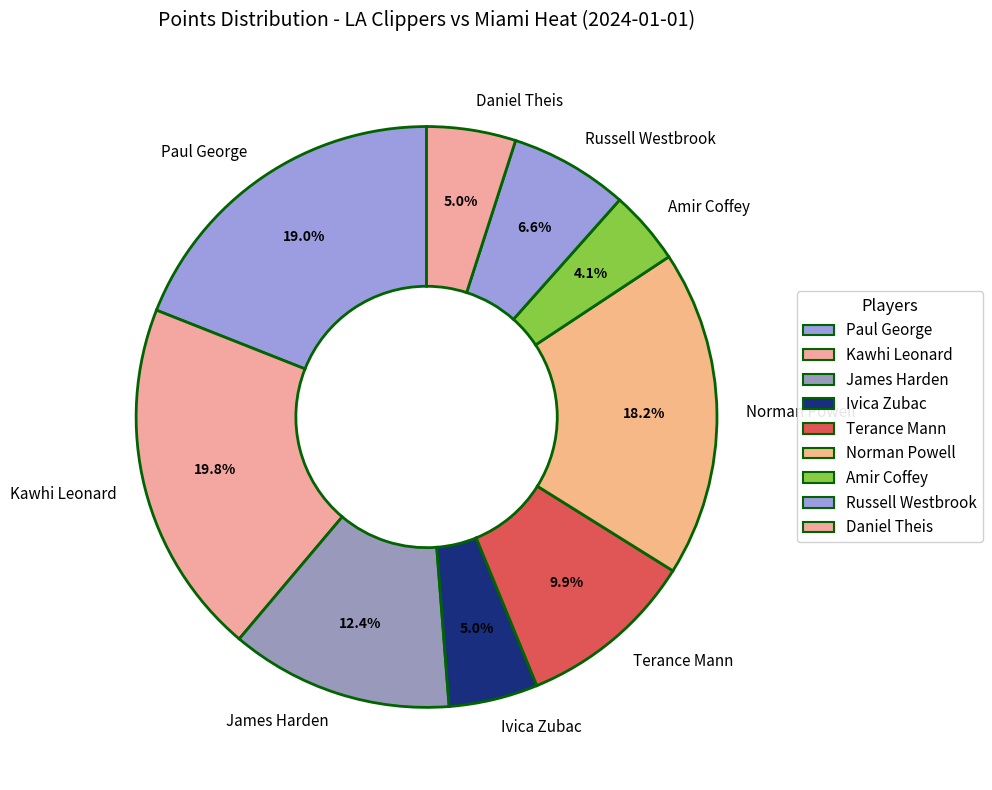

Is it true that Terance Mann is 1% of the pie?

False